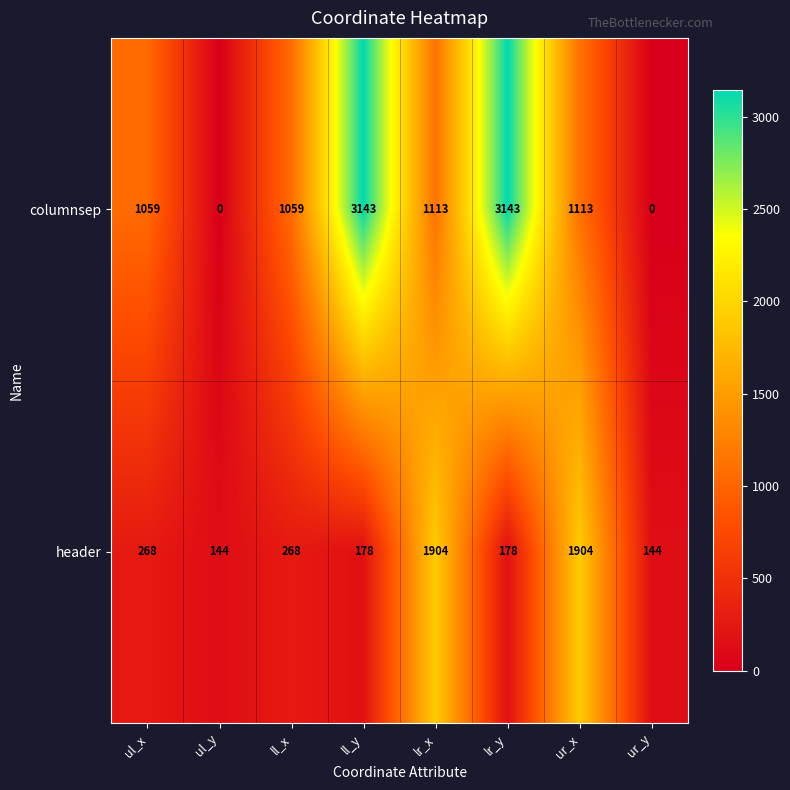

List the series in order of their peak value, highest first.

columnsep, header